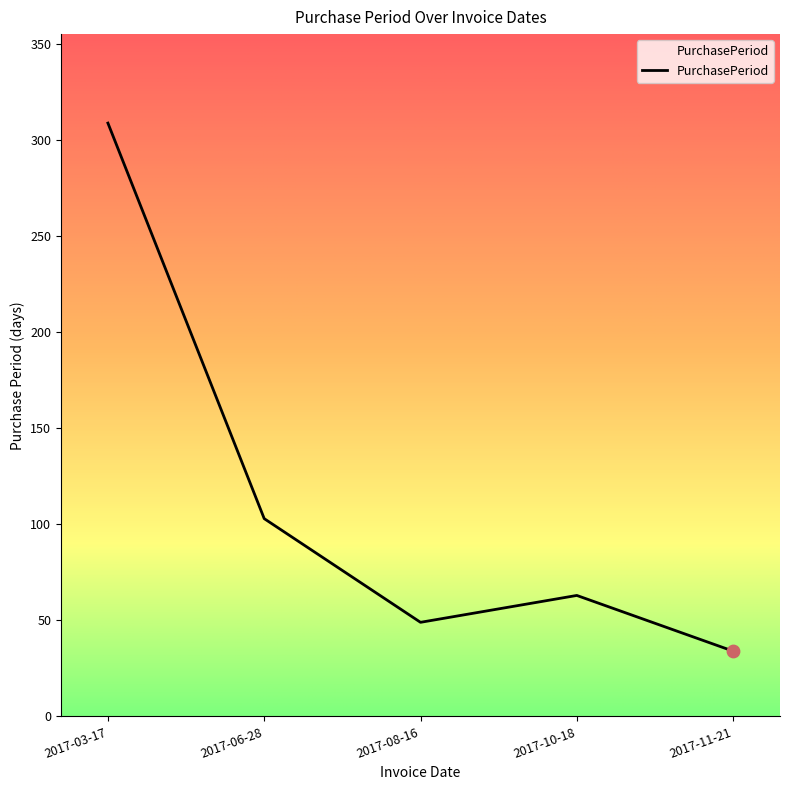

What is the change in value from 2017-06-28 to 2017-11-21?

-69